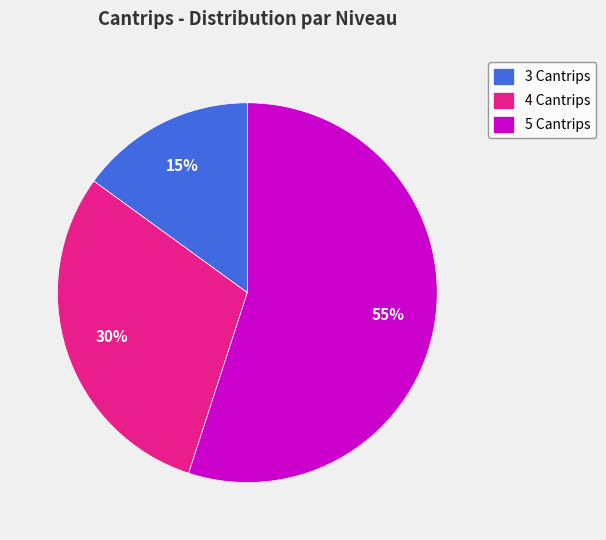

To the nearest percent, what percentage of the pie is 5 Cantrips?

55%